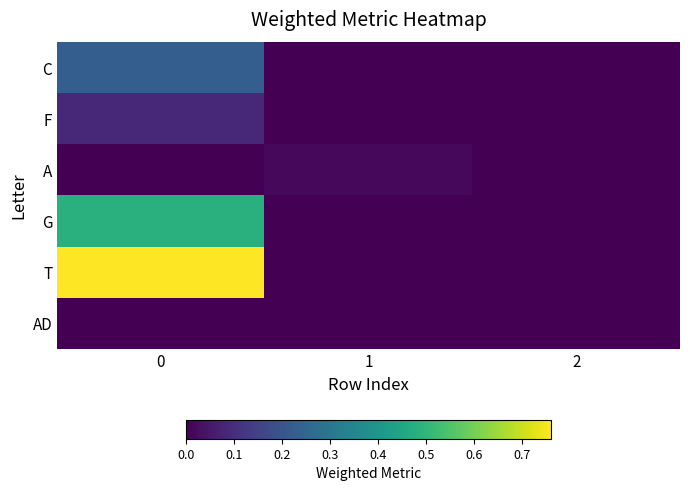

Reading left to right, list all the values displayed in this chart.

C: 0=0.2	1=0.0	2=0.0
F: 0=0.1	1=0.0	2=0.0
A: 0=0.0	1=0.0	2=0.0
G: 0=0.5	1=0.0	2=0.0
T: 0=0.8	1=0.0	2=0.0
AD: 0=0.0	1=0.0	2=0.0